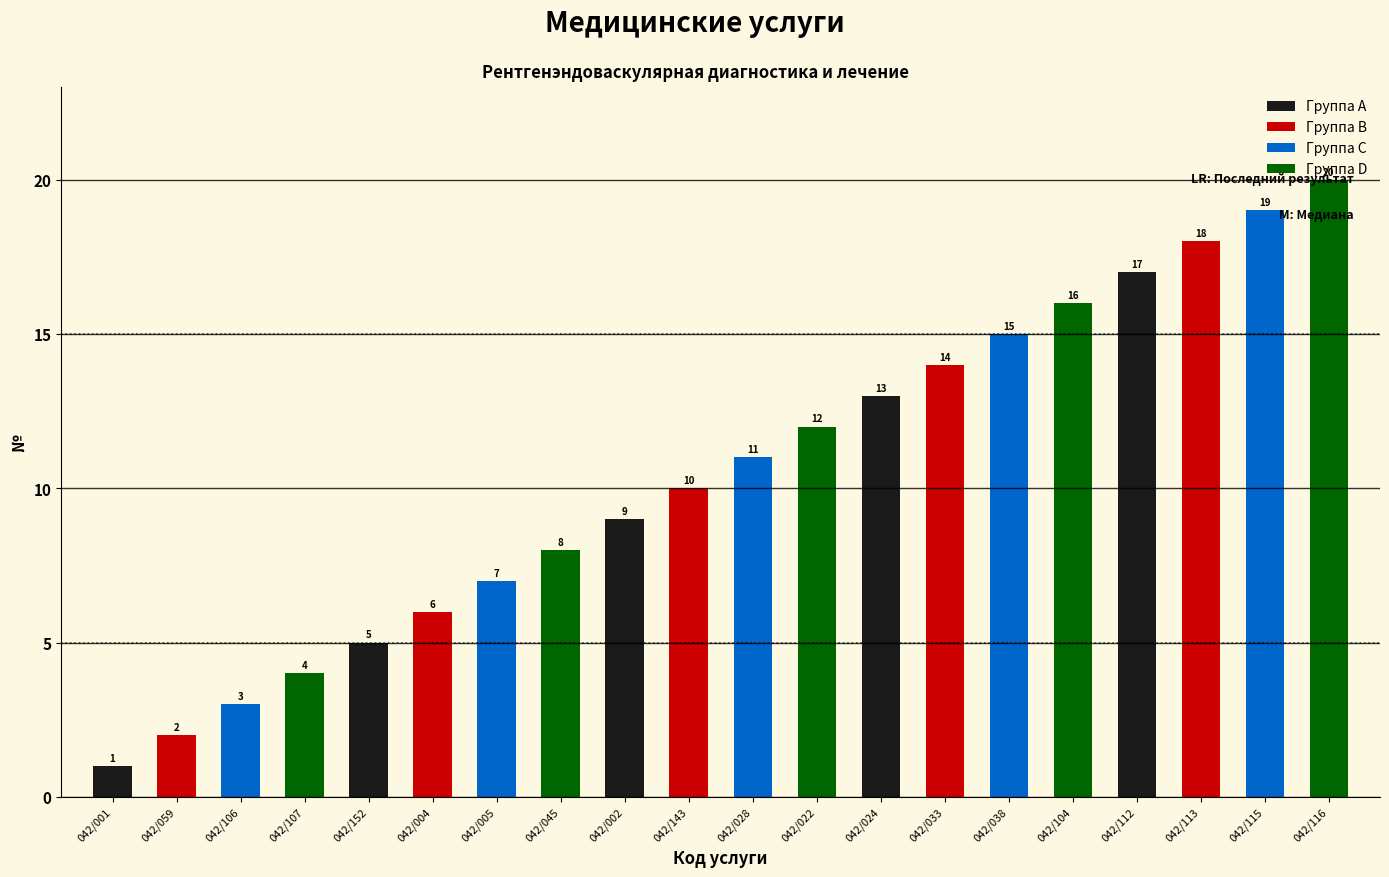

Rank the series by their maximum value, from highest to lowest.

Группа D, Группа C, Группа B, Группа A